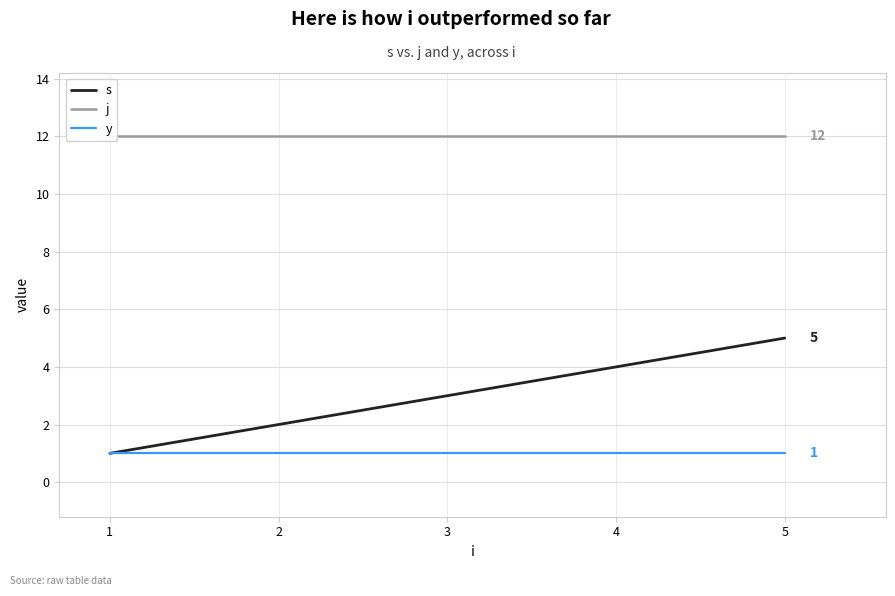

At how many categories does at least one series exceed 11?

5